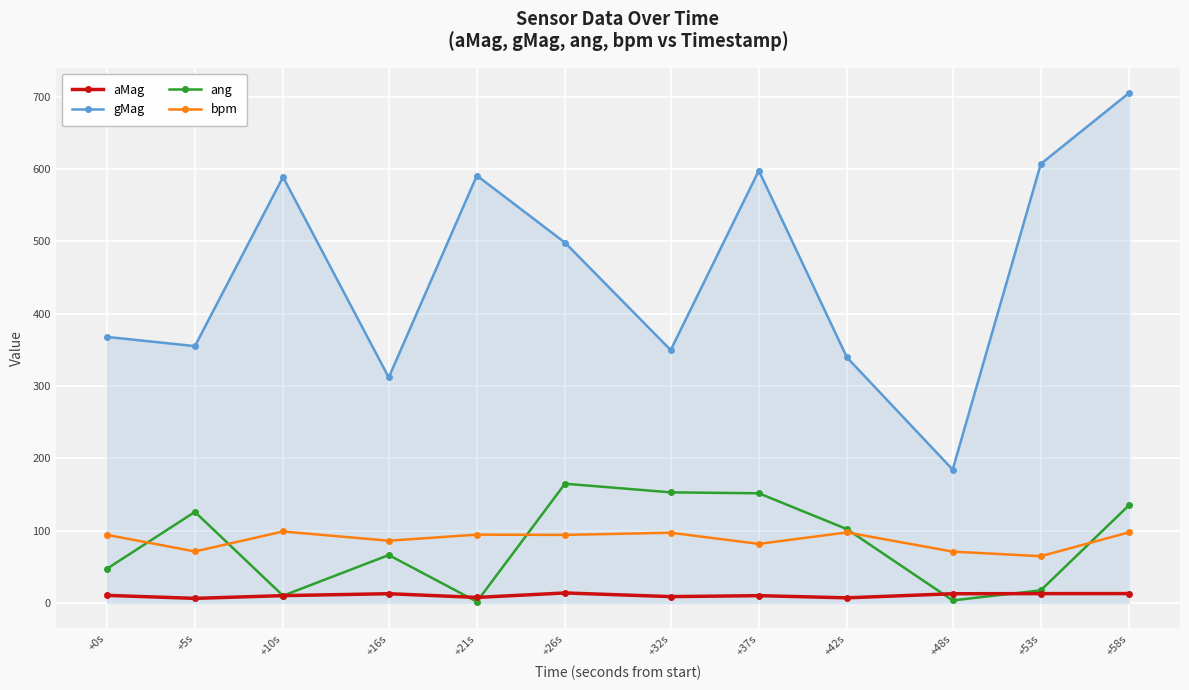

What is the average value of the ang series?

81.5